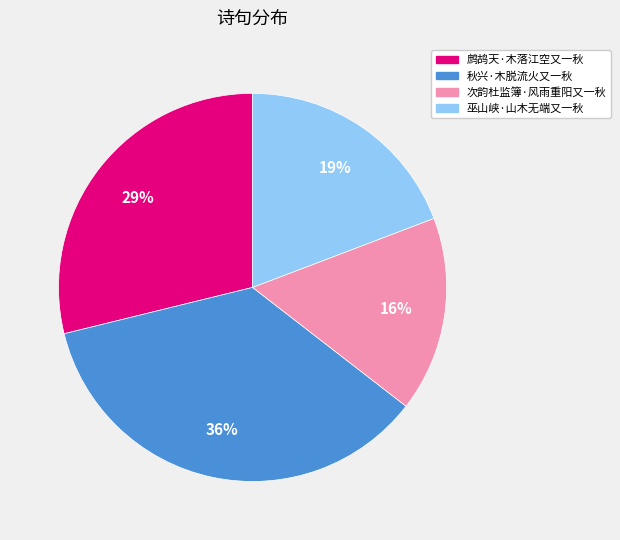

What is the ratio of the value at 秋兴·木脱流火又一秋 to the value at 巫山峡·山木无端又一秋?

1.9